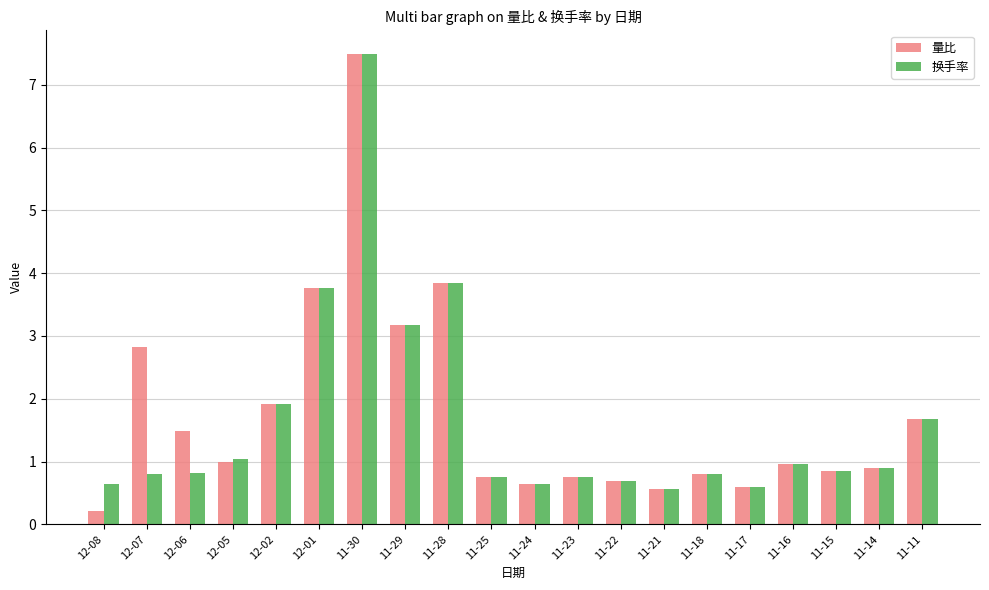

At how many categories does at least one series exceed 4?

1